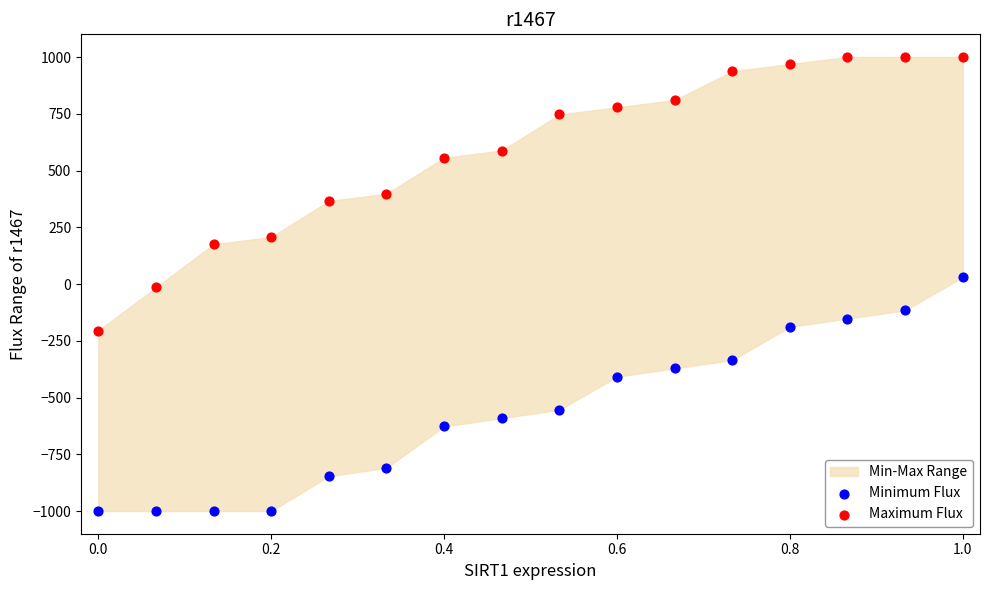

Which series has the widest spread of Y values?

Maximum Flux